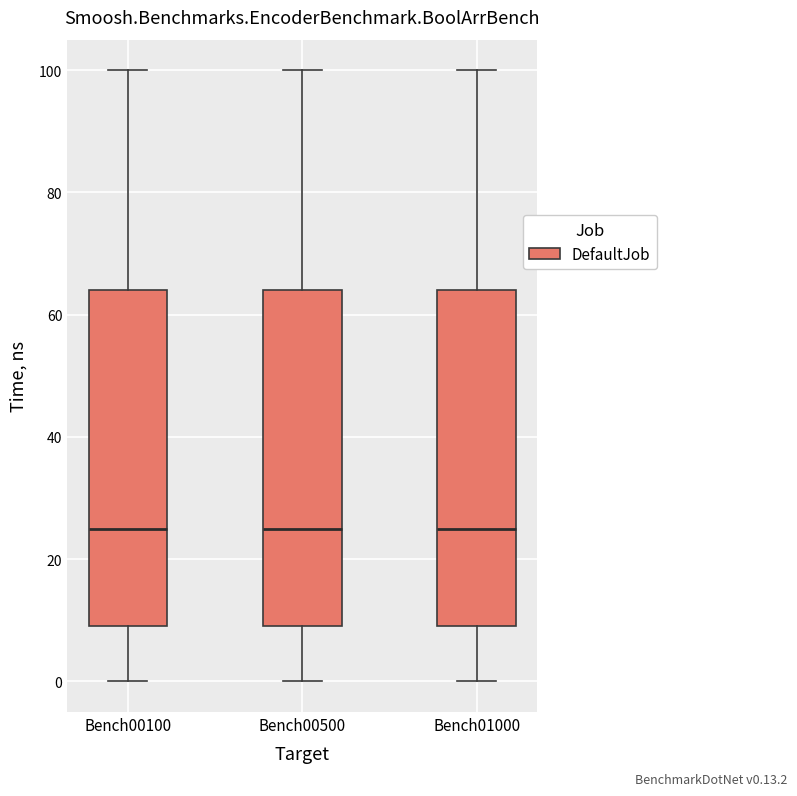

Where is the upper edge of the box for Bench00100 on the y-axis? The values are not printed on the chart, so give them approximately, as read against the axis.

64